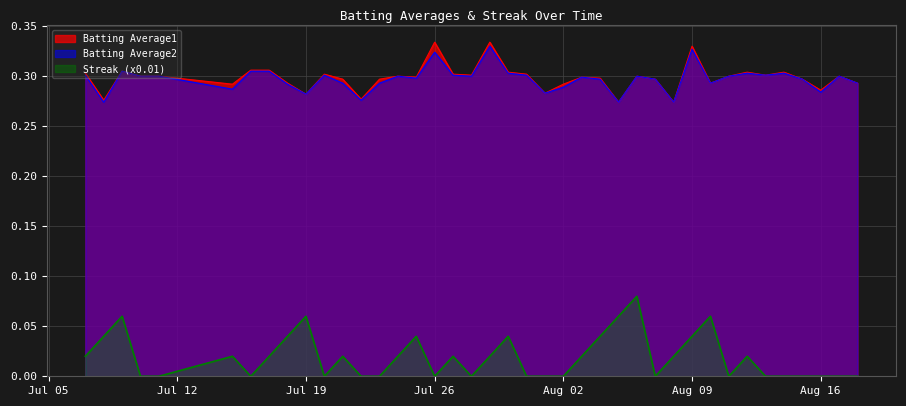

Where is the first local minimum for Batting Average1?

2010-07-08